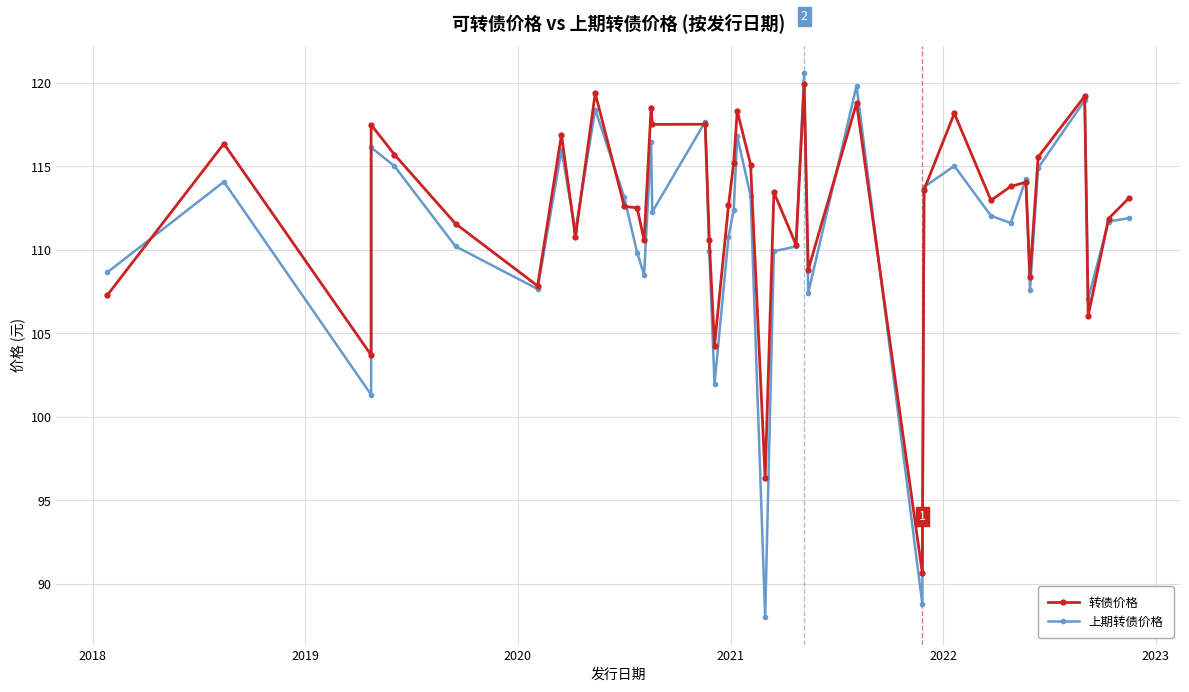

Reading right to left, what are all the values shown in this chart?

转债价格: 113.1	111.9	106.1	119.2	115.6	108.4	114.0	113.8	113.0	118.2	113.6	90.7	118.8	108.8	119.9	110.3	113.5	96.3	115.1	118.3	115.2	112.7	104.3	110.6	117.5	117.5	118.5	110.6	112.5	112.6	119.4	110.8	116.9	107.8	111.6	115.7	117.5	103.7	116.4	107.3
上期转债价格: 111.9	111.7	107.1	119.0	114.9	107.6	114.2	111.6	112.0	115.0	113.8	88.8	119.8	107.4	120.6	110.2	109.9	88.0	113.2	116.8	112.4	110.8	102.0	109.9	117.7	112.3	116.4	108.5	109.8	113.1	118.4	111.1	116.0	107.7	110.2	115.0	116.1	101.3	114.1	108.7